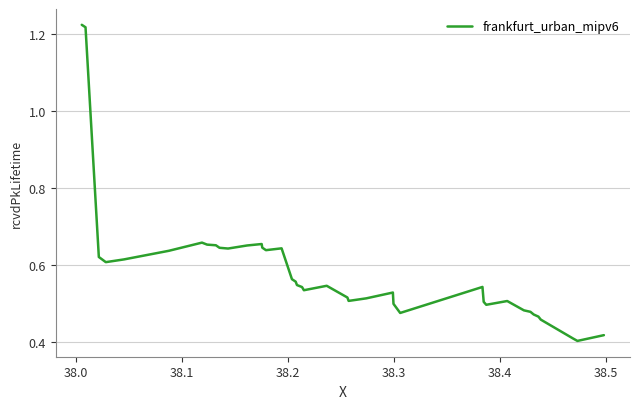

Reading left to right, list all the values displayed in this chart.

1.2	1.2	0.6	0.6	0.6	0.6	0.7	0.7	0.7	0.6	0.6	0.7	0.7	0.6	0.6	0.6	0.6	0.6	0.5	0.5	0.5	0.5	0.5	0.5	0.5	0.5	0.5	0.5	0.5	0.5	0.5	0.5	0.5	0.5	0.5	0.5	0.5	0.4	0.4	0.4